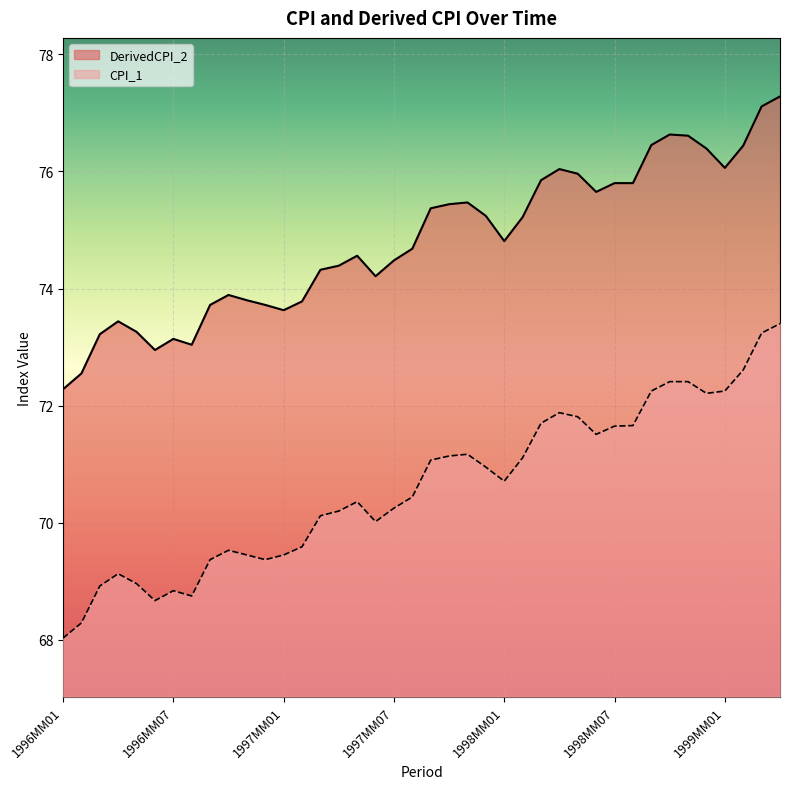

At how many categories does at least one series exceed 70?

40